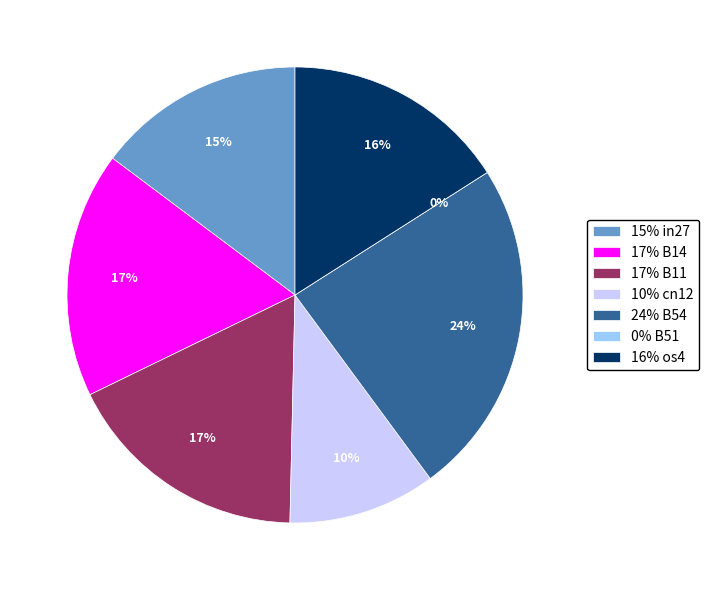

Between B54 and B11, which is larger?

B54